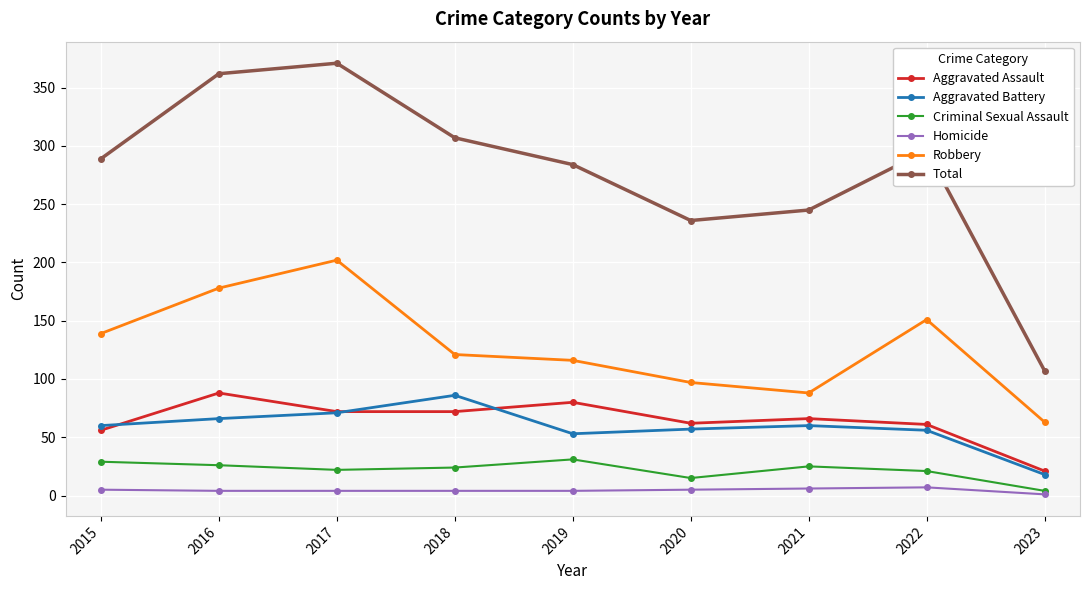

Is the value of Criminal Sexual Assault at 2021 greater than the value of Total at 2023?

No